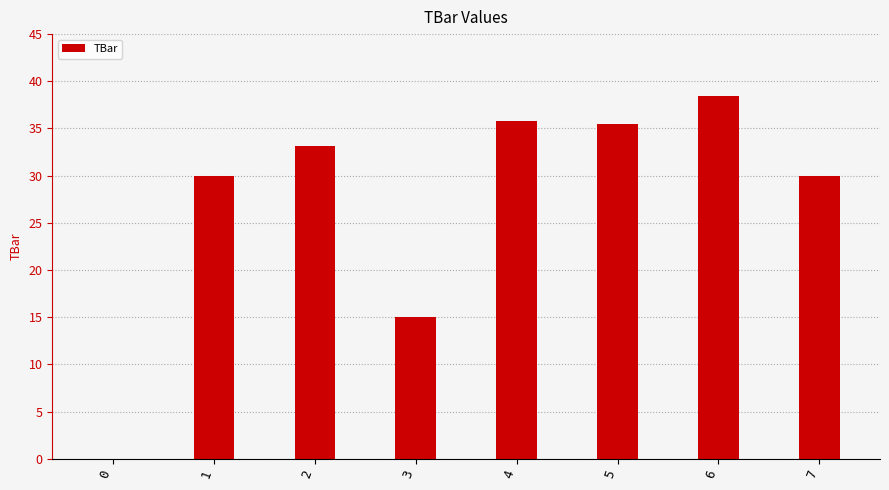

Reading left to right, transcribe all the data shown in this chart.

0.0	30.0	33.1	15.0	35.8	35.5	38.4	30.0